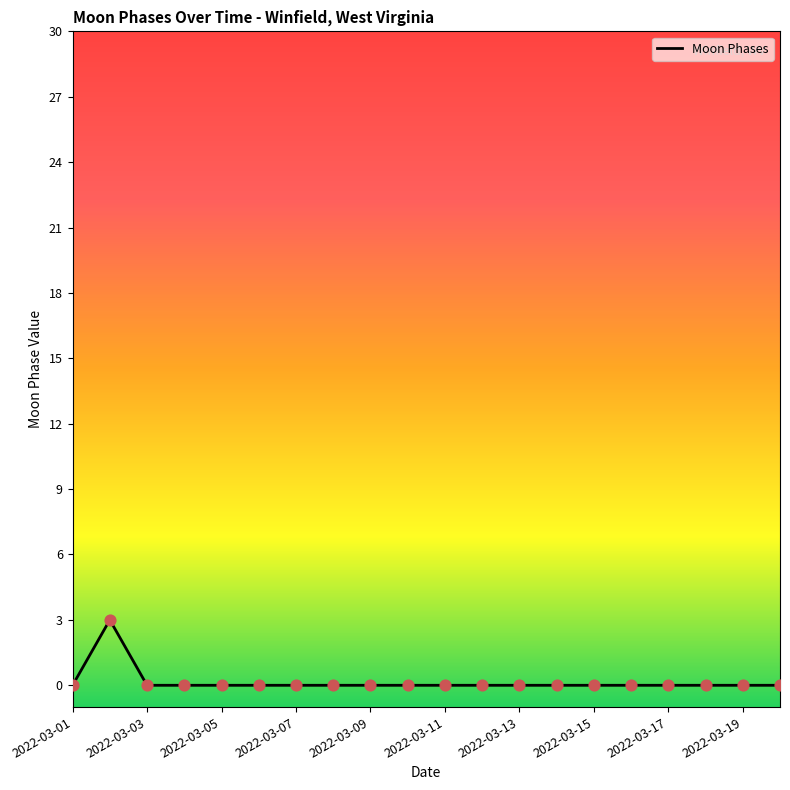

What is the difference between the maximum and minimum values?

3